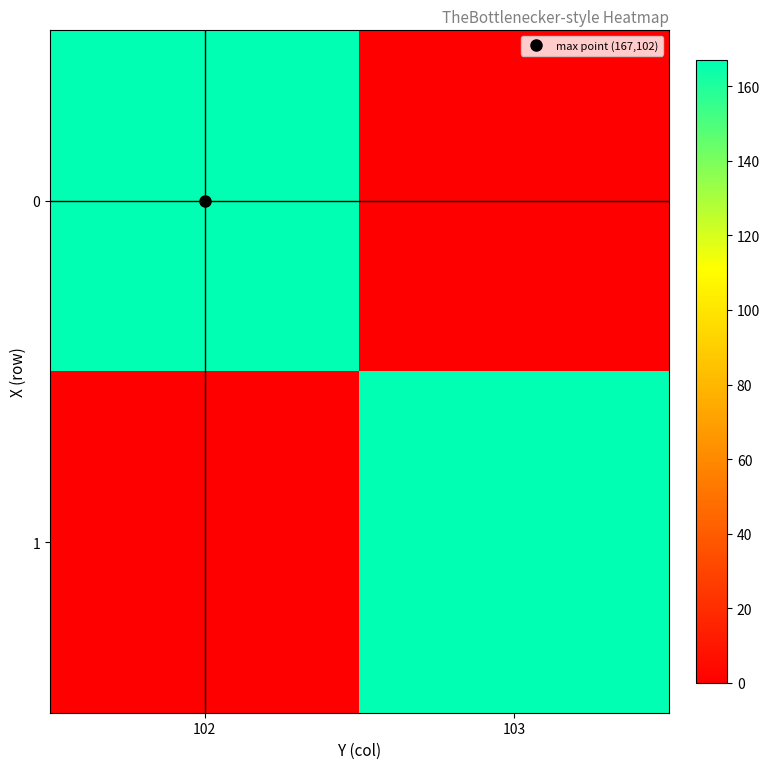

What is the total value across all series at 103?

167